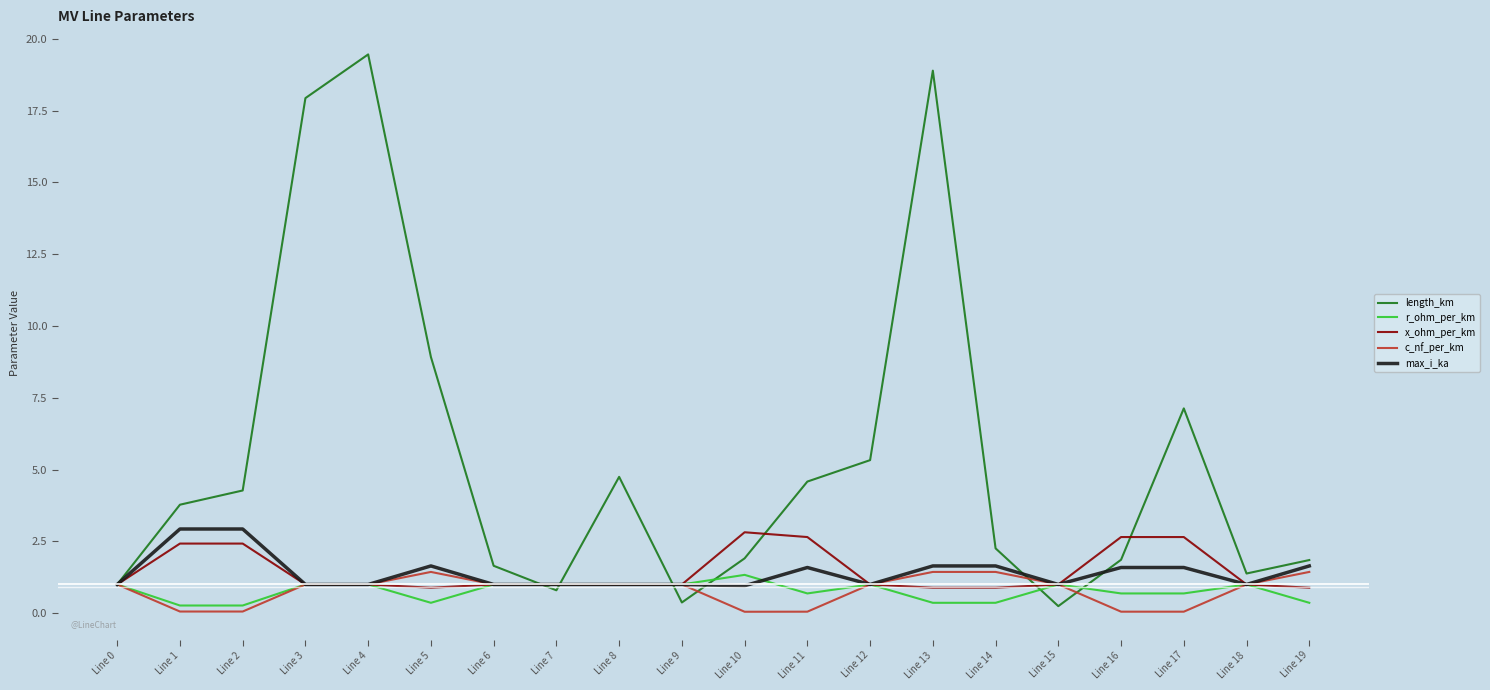

How many lines are shown in the chart?

5